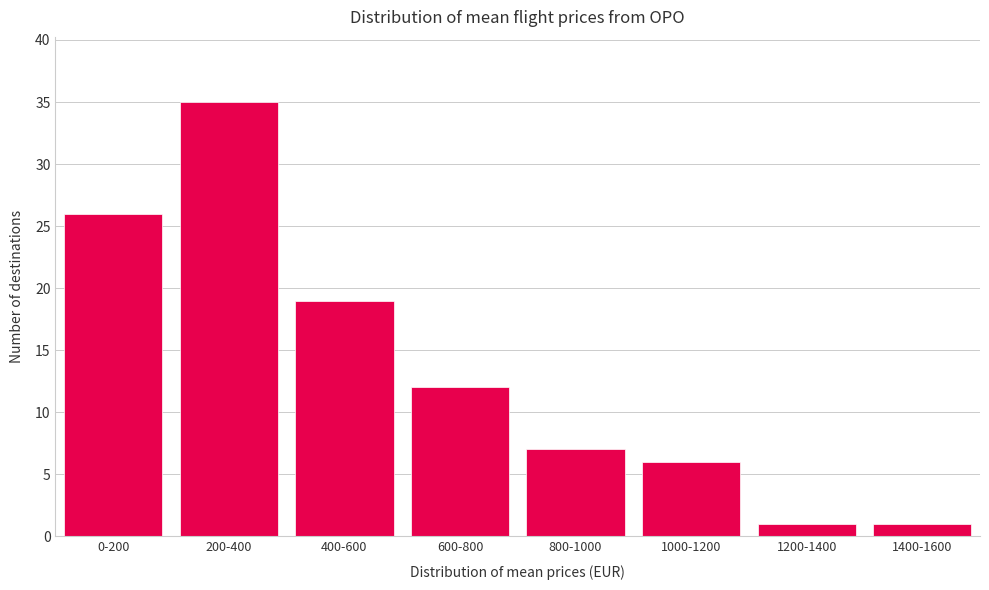

Reading left to right, transcribe all the data shown in this chart.

26	35	19	12	7	6	1	1